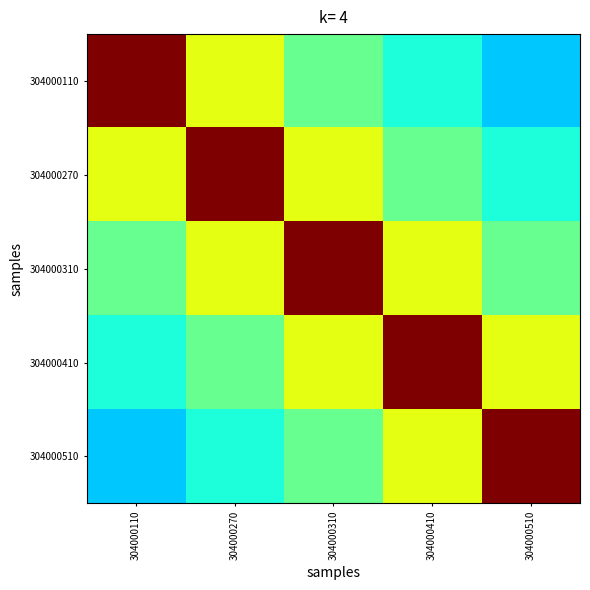

At which category is the sum across all series the highest?

304000310